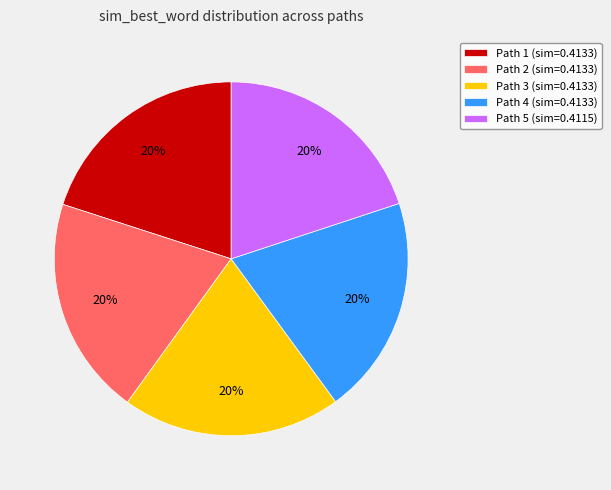

True or false: Path 1 (sim=0.4133) accounts for 7% of the total.

False